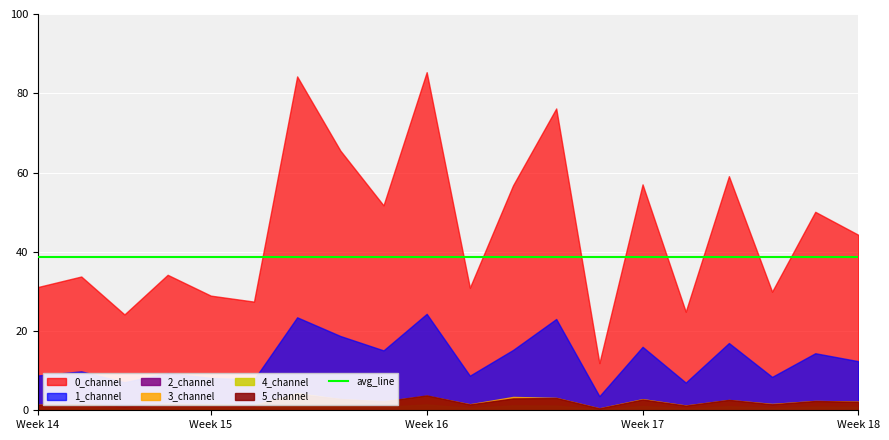

At which category does 2_channel reach its first local peak?

1